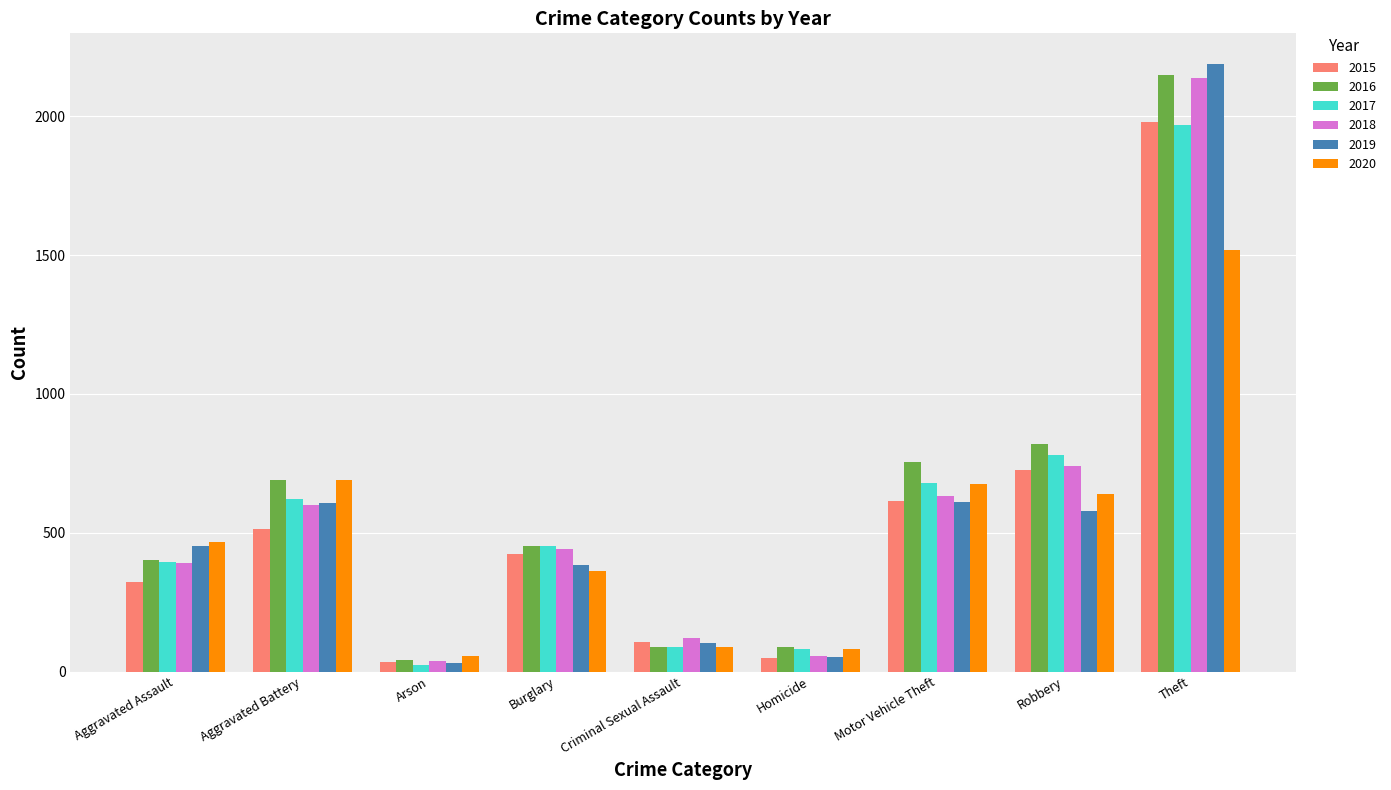

What are all the series names shown in the legend?

2015, 2016, 2017, 2018, 2019, 2020